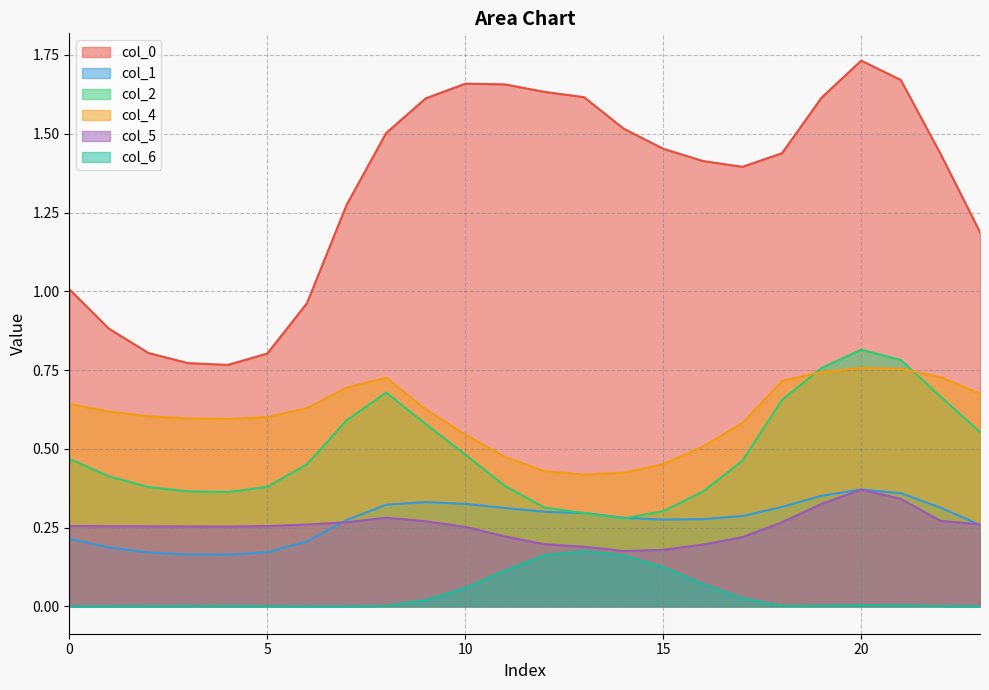

Does the chart display data point markers on the line(s)?

No